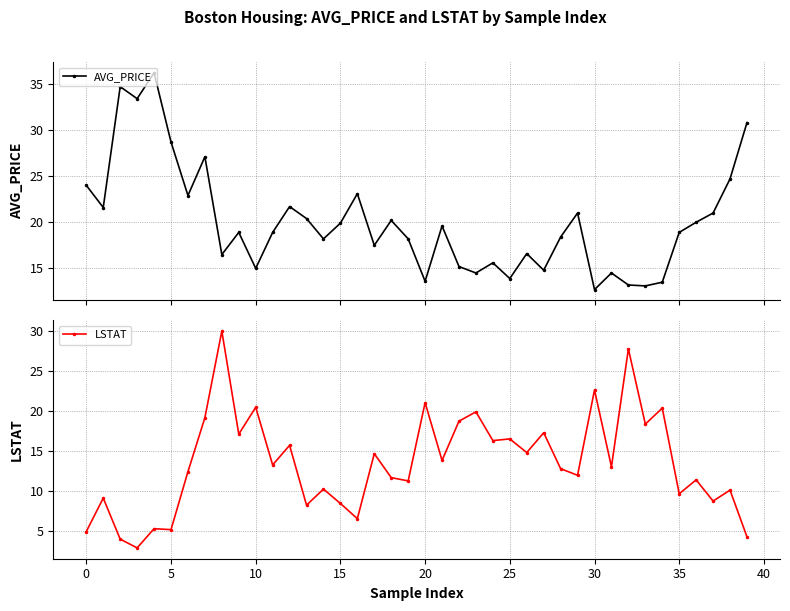

What is the highest value of the AVG_PRICE series?

36.2